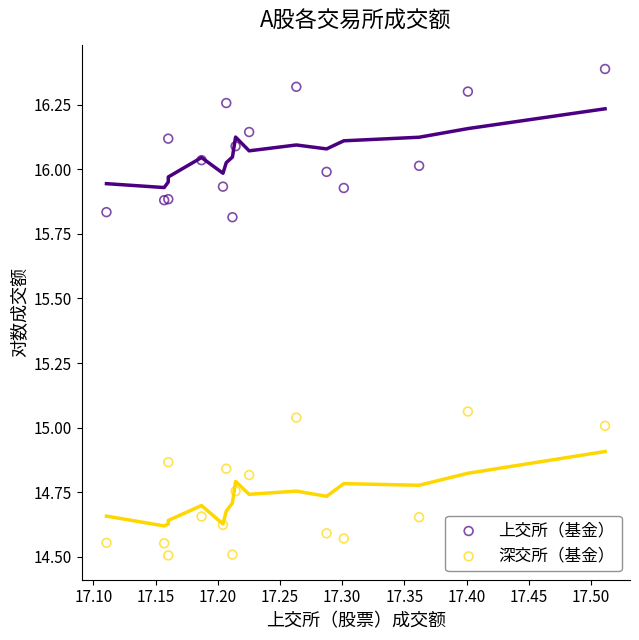

What are all the series names shown in the legend?

上交所（基金）, 深交所（基金）